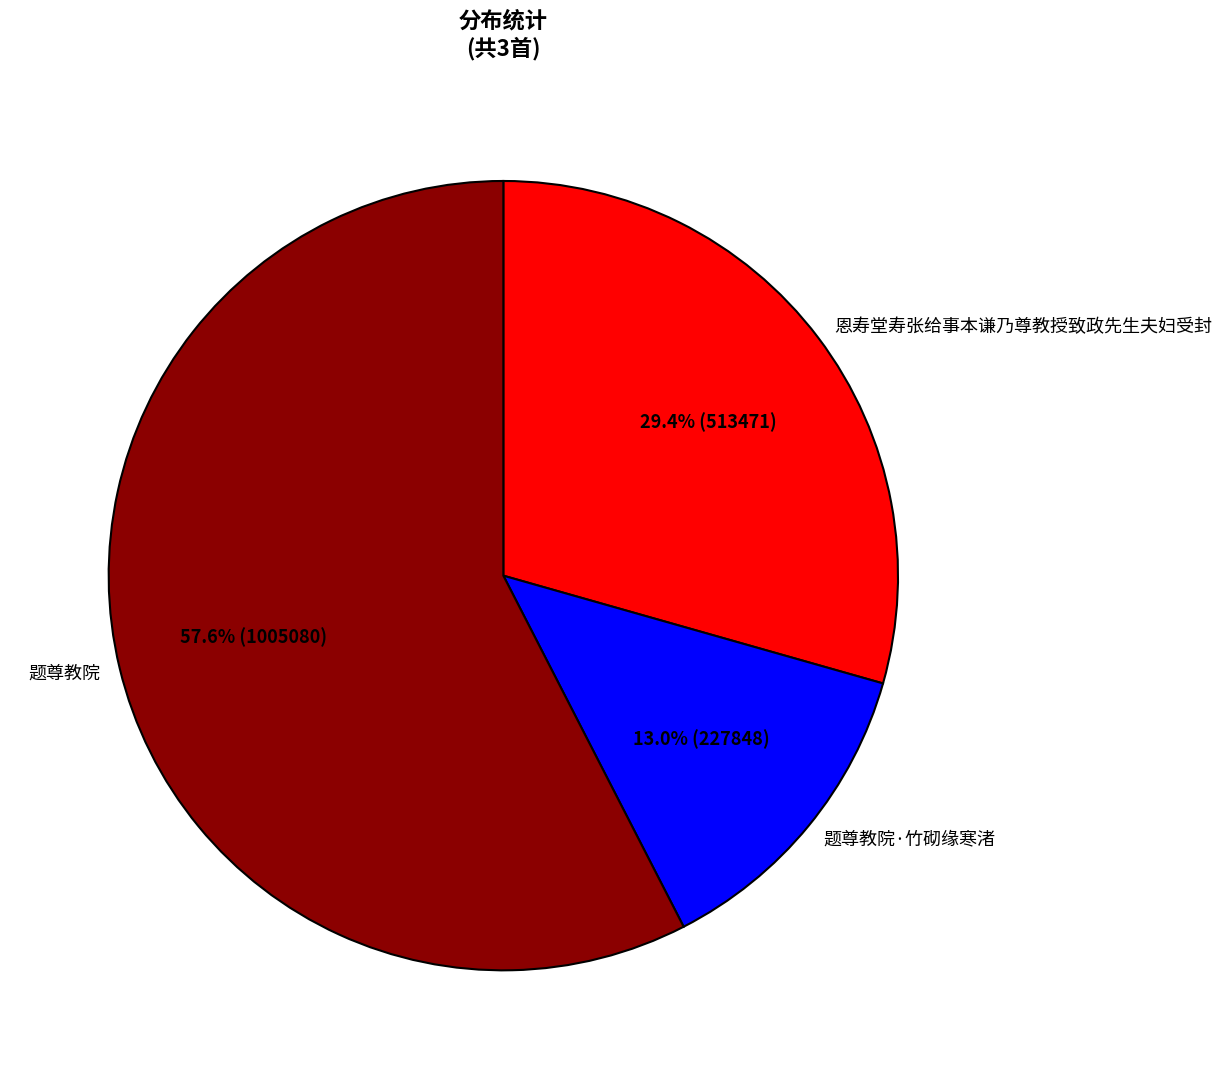

True or false: 题尊教院·竹砌缘寒渚 accounts for 13% of the total.

True